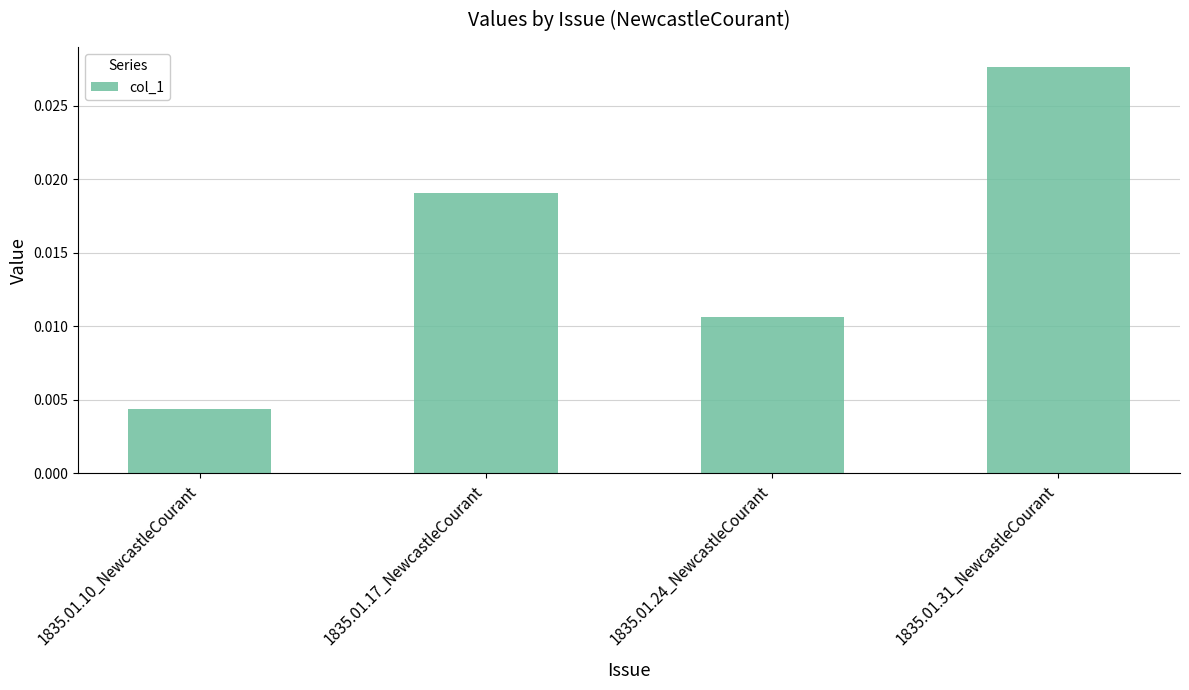

What is the label of the 2nd bar from the right?

1835.01.24_NewcastleCourant